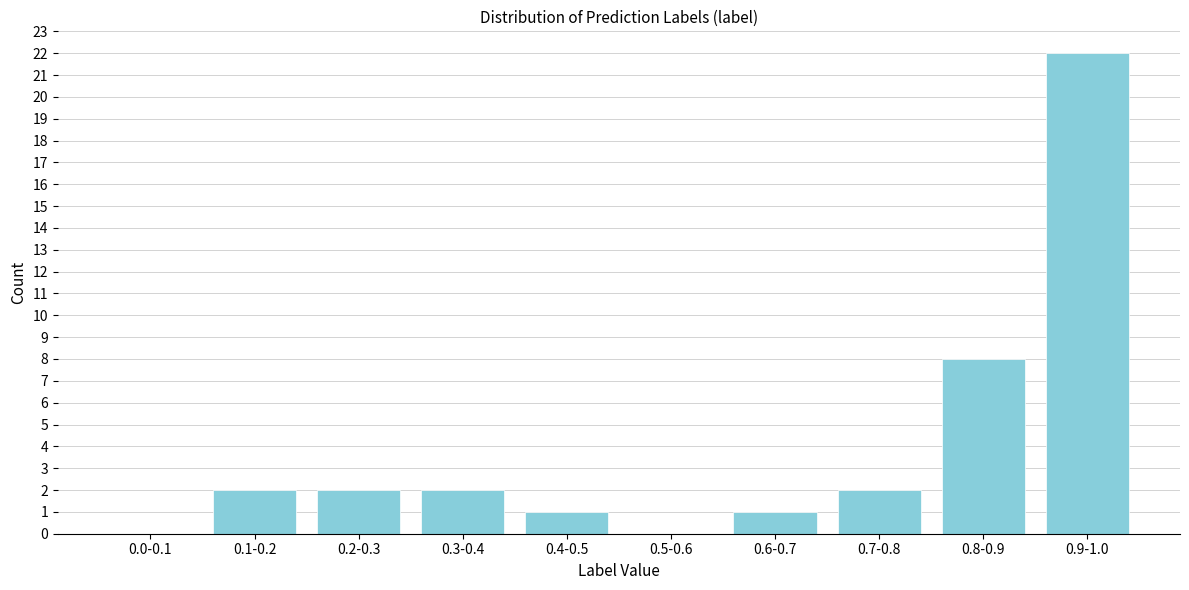

Reading right to left, extract all data points from this chart.

0.9-1.0=22	0.8-0.9=8	0.7-0.8=2	0.6-0.7=1	0.5-0.6=0	0.4-0.5=1	0.3-0.4=2	0.2-0.3=2	0.1-0.2=2	0.0-0.1=0